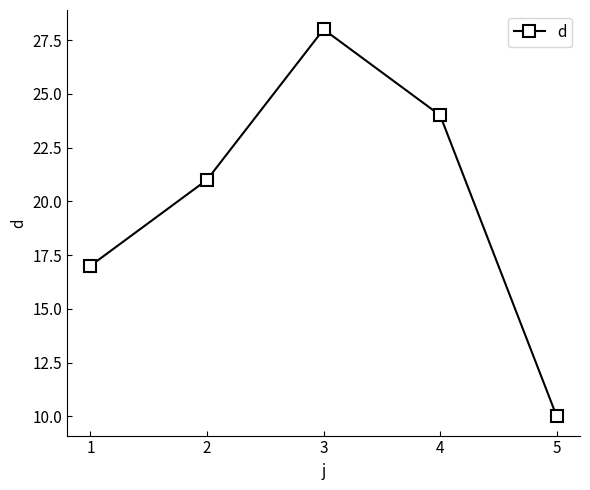

Is it true that the value at 4 is 24?

True